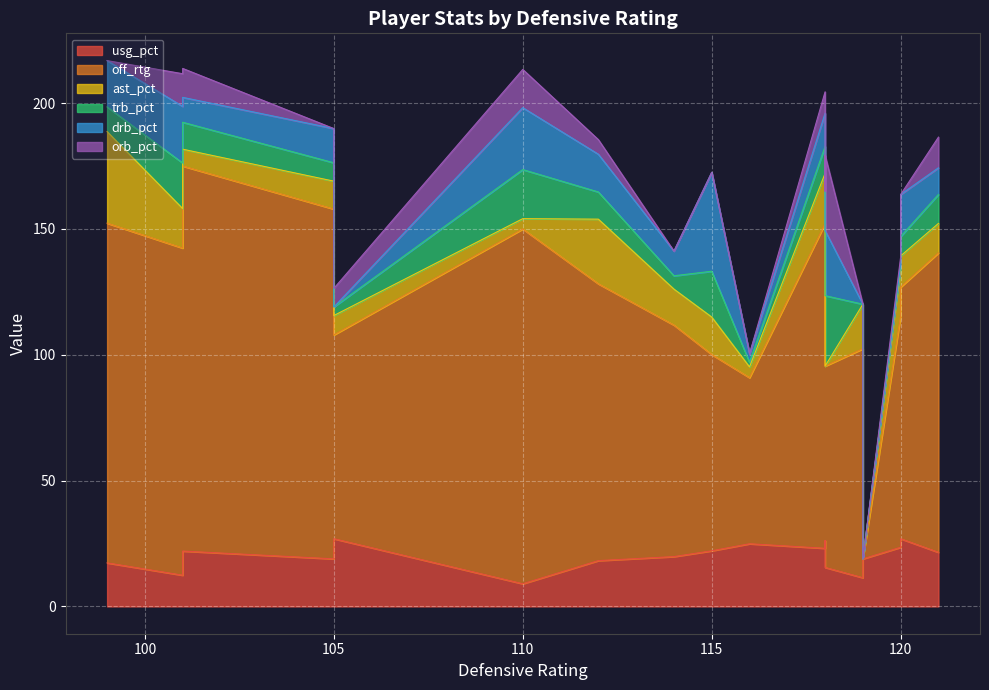

The value of ast_pct at 16 is 10.8. True or false?

False